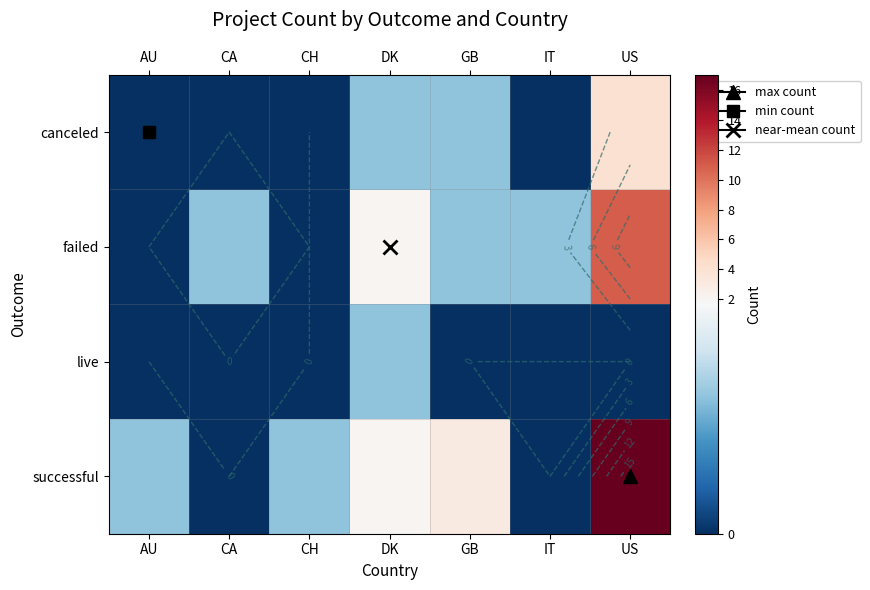

Which has a higher value, GB or CA?

GB